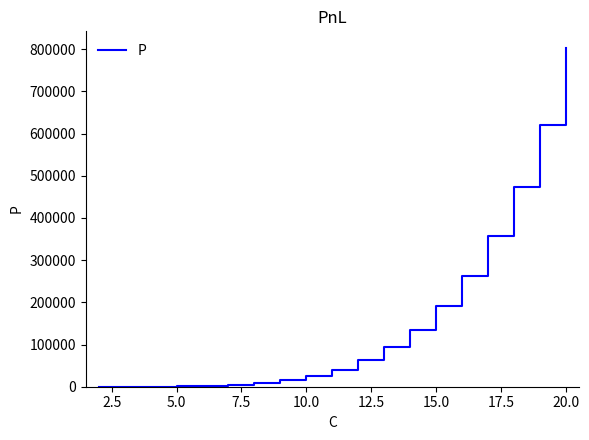

What is the greatest value displayed?

802200